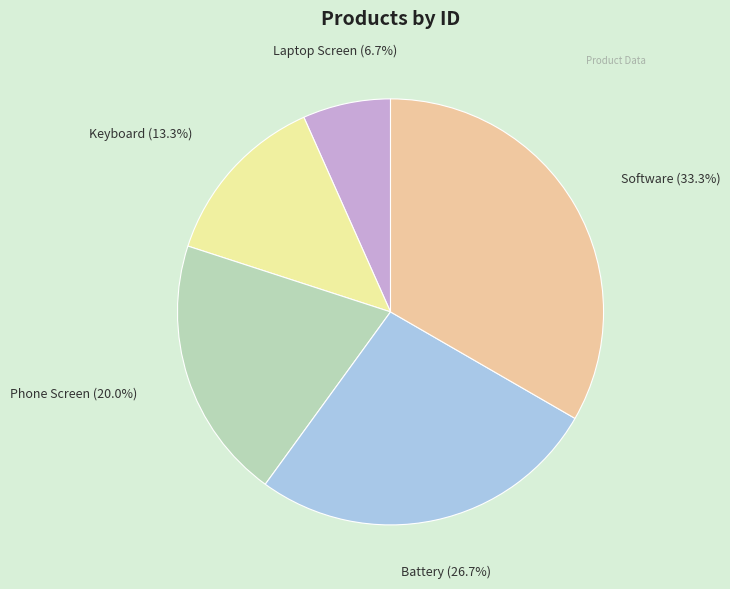

To the nearest percent, what is the combined percentage of Phone Screen and Laptop Screen?

27%